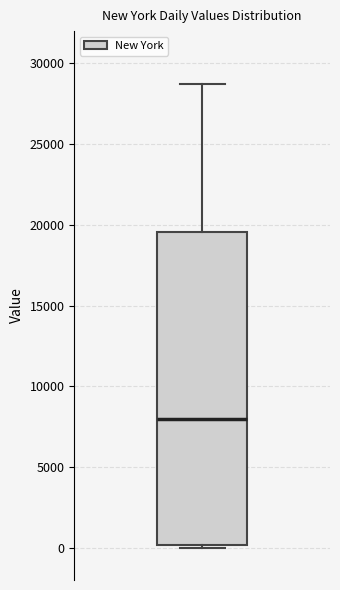

Read this box plot against the y-axis: the position of the median line, the range covered by the box, and the ends of both whiskers. The values are not printed on the chart, so give them approximately, as read against the axis.

median 8000, box 0 to 19500, whiskers 0 (just below the box's lower edge) to 29000